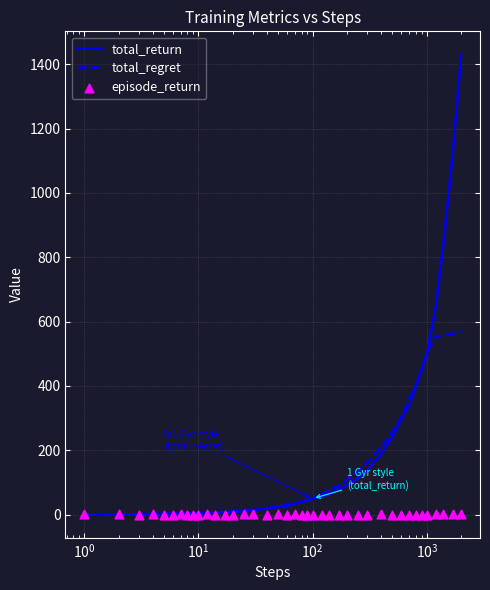

Which series reaches the maximum Y coordinate?

total_return